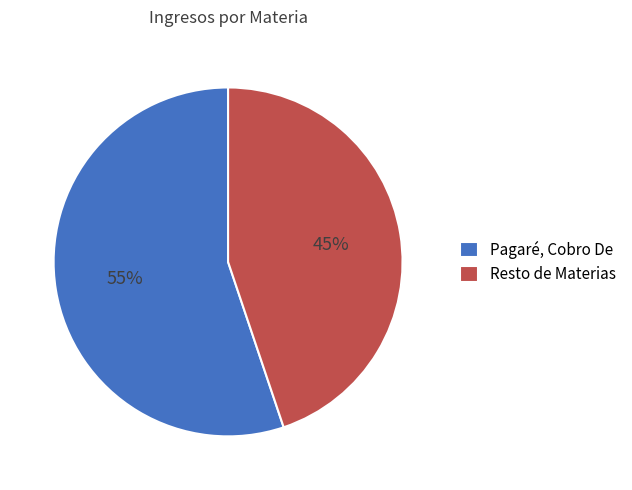

True or false: Resto de Materias accounts for 45% of the total.

True